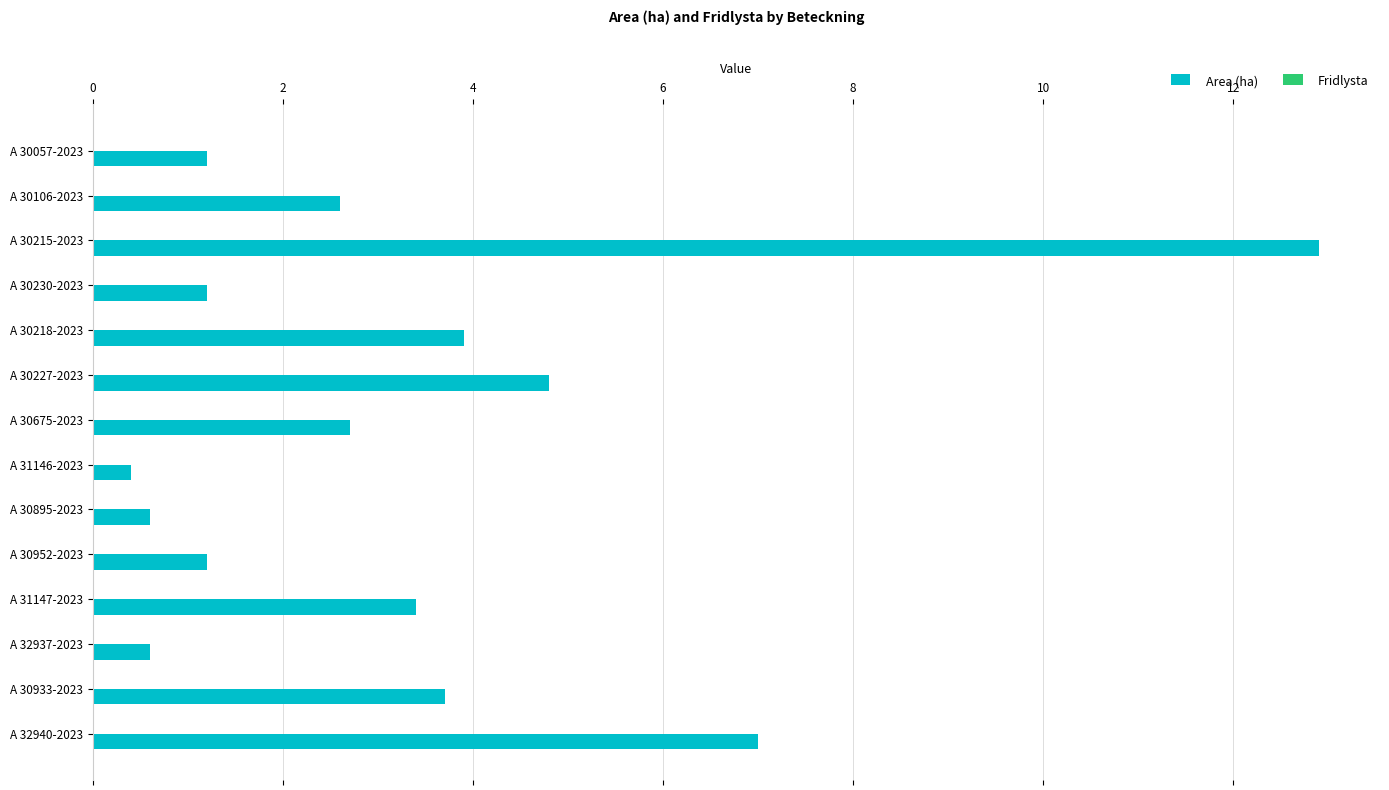

What is the label of the 2nd bar from the top?

A 30106-2023